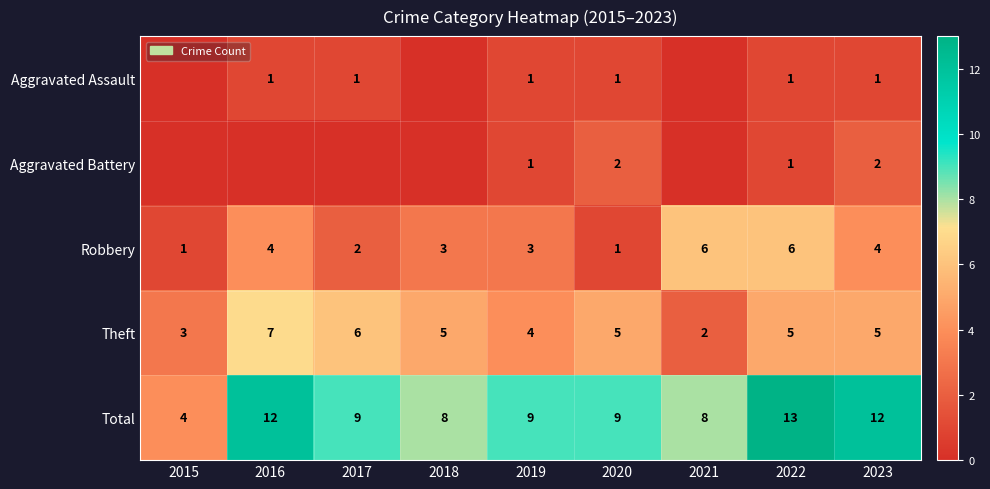

What is the maximum value for Robbery?

6